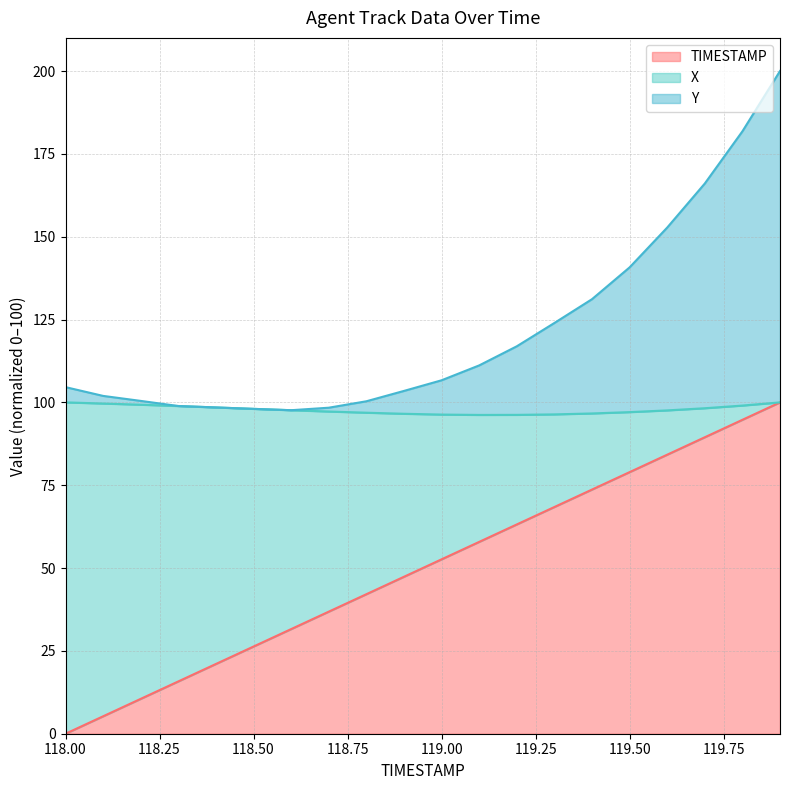

Which series has the largest total across all categories?

Y